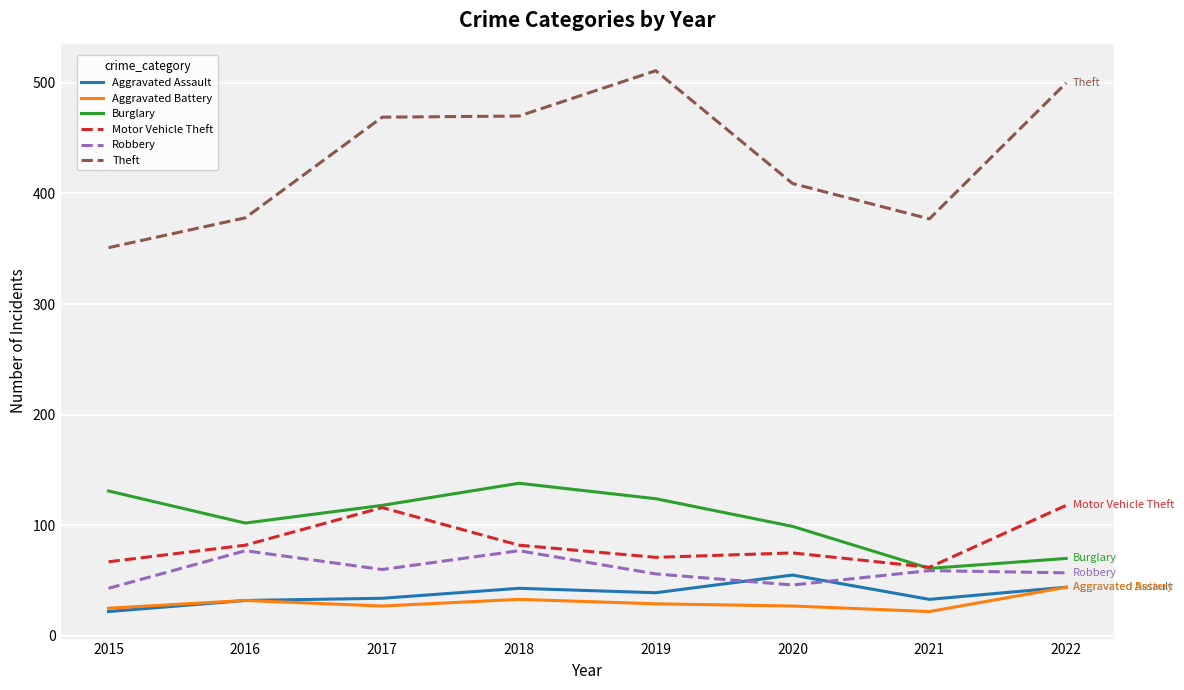

Rank the series by their maximum value, from lowest to highest.

Aggravated Battery, Aggravated Assault, Robbery, Motor Vehicle Theft, Burglary, Theft